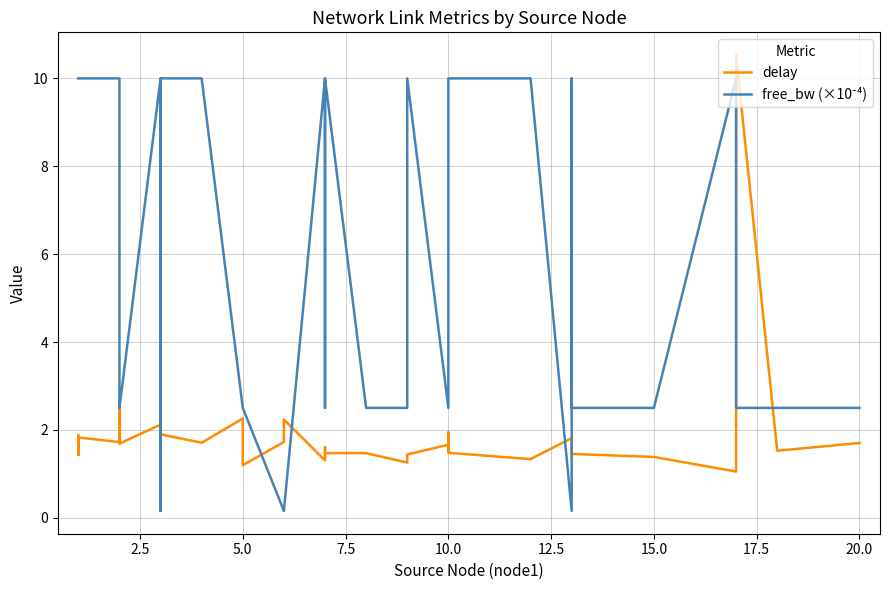

What is the difference between the maximum and minimum values in the delay series?

9.5